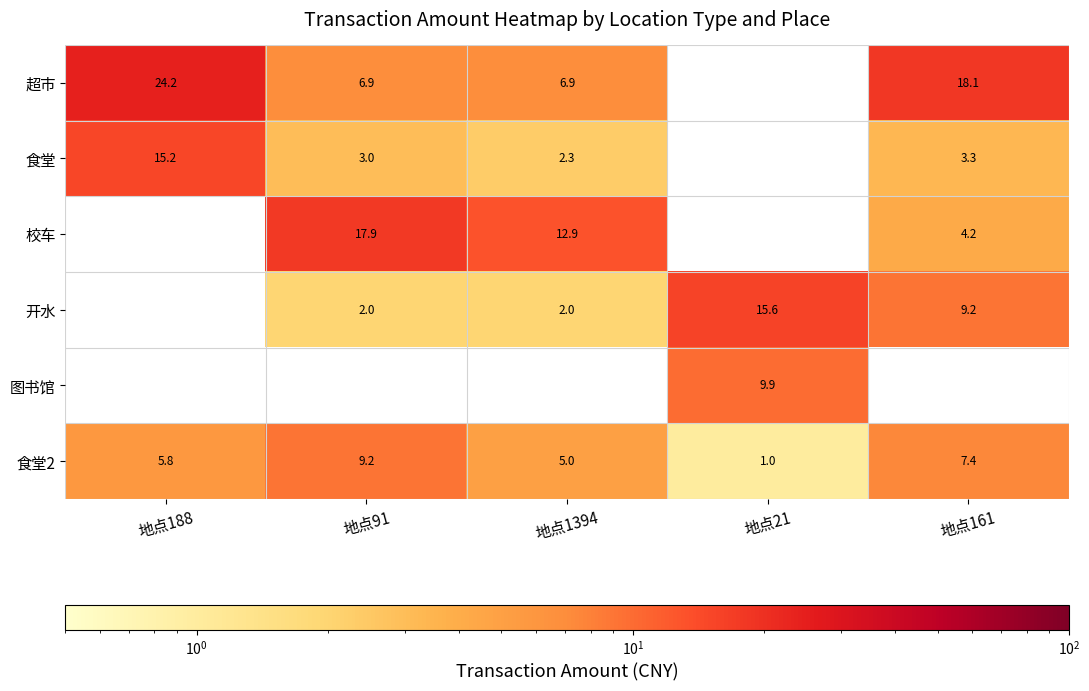

What is the greatest value displayed?

24.2